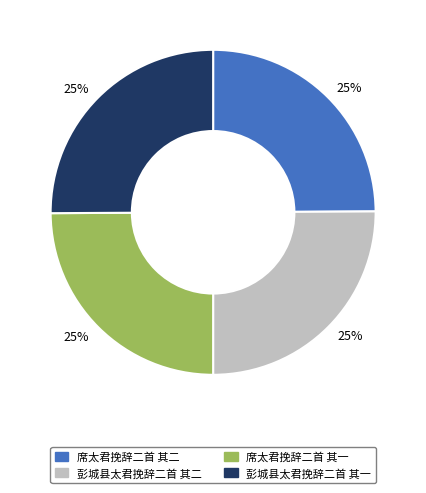

How many segments does this pie chart have?

4